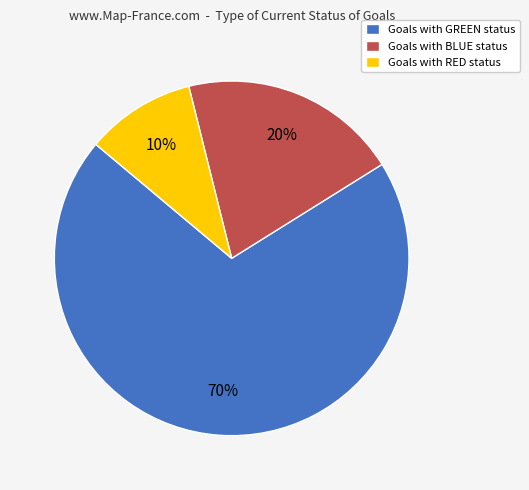

To the nearest percent, what is the average slice percentage?

33%